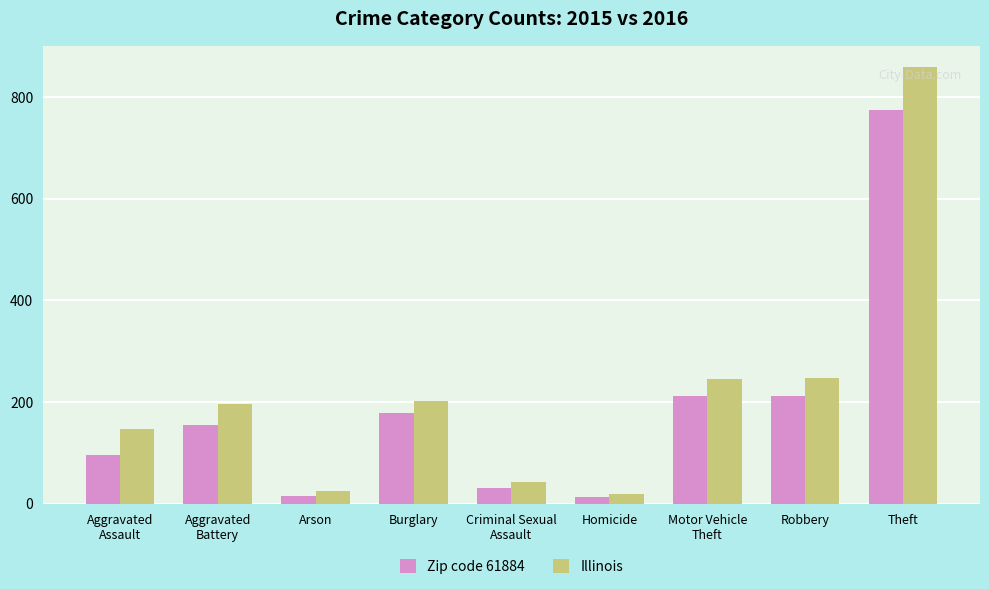

List the series in order of their peak value, highest first.

Illinois, Zip code 61884